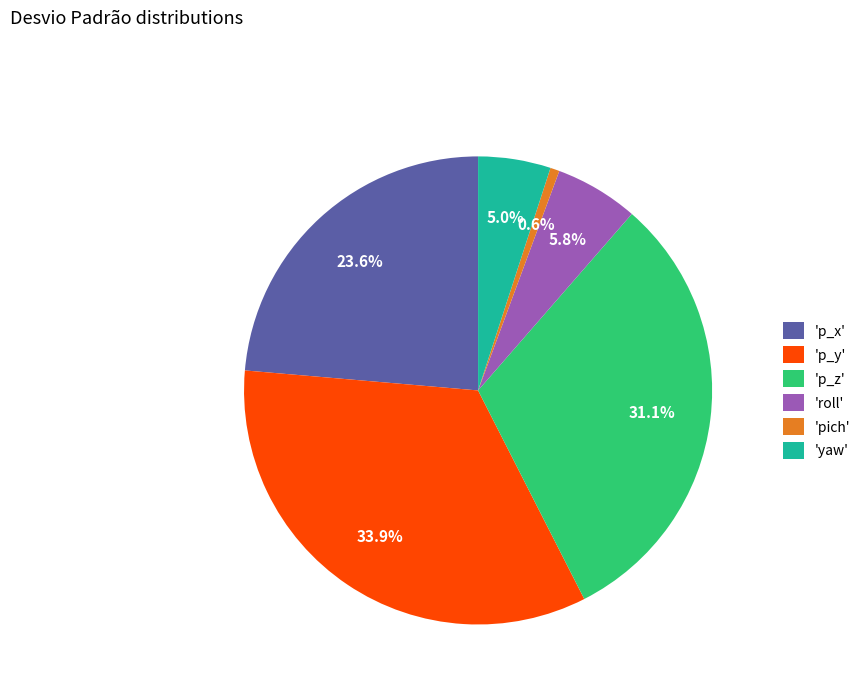

Does 'pich' account for over 50% of the chart?

No